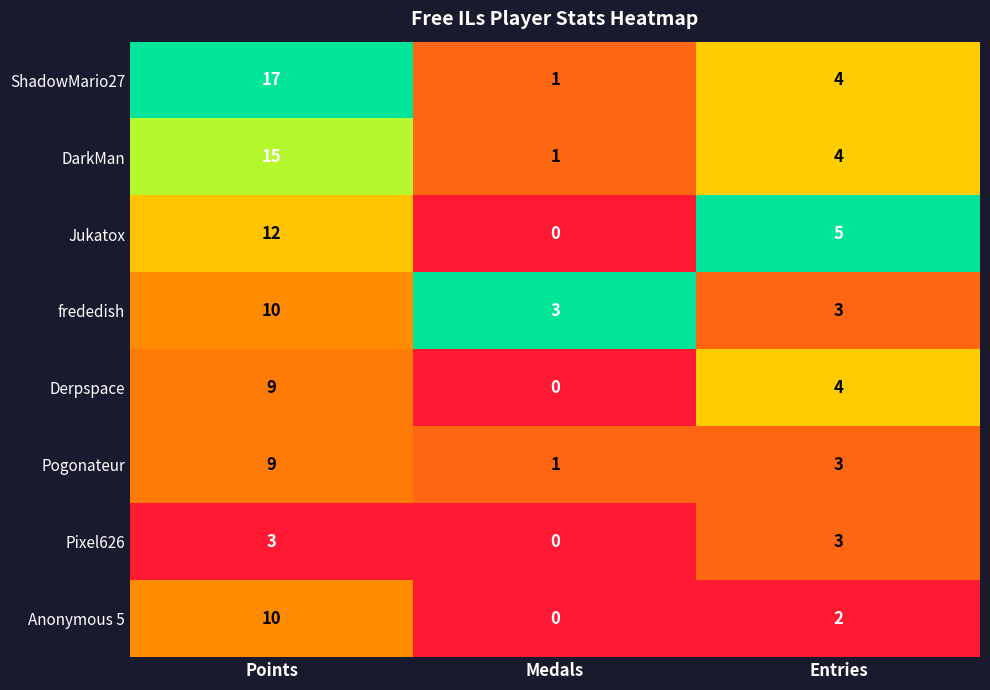

List the labels in order of Jukatox value, smallest first.

Medals, Entries, Points